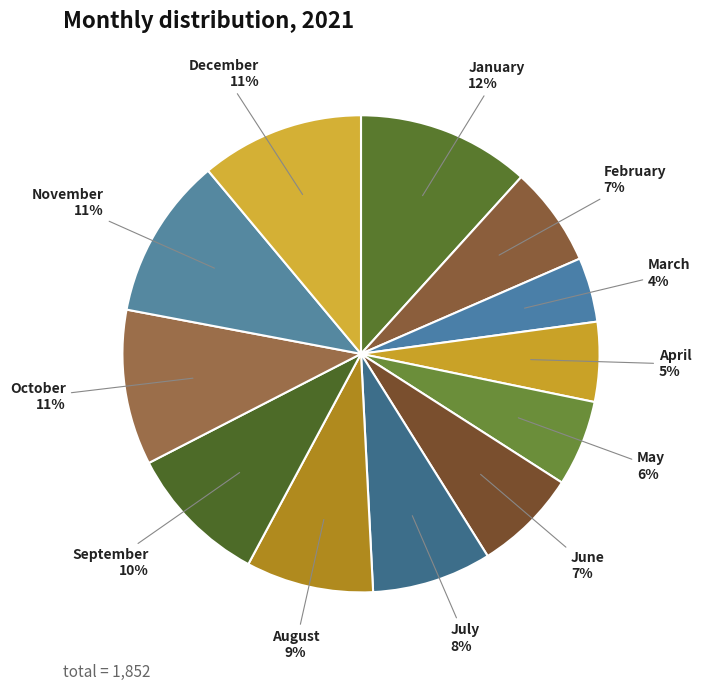

Is there a majority slice in this chart?

No